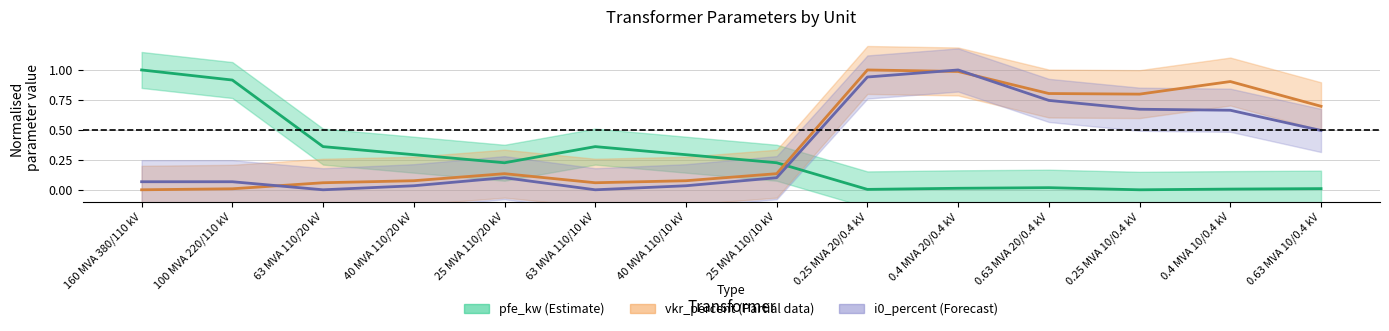

Is this an area chart (filled region under the line)?

No